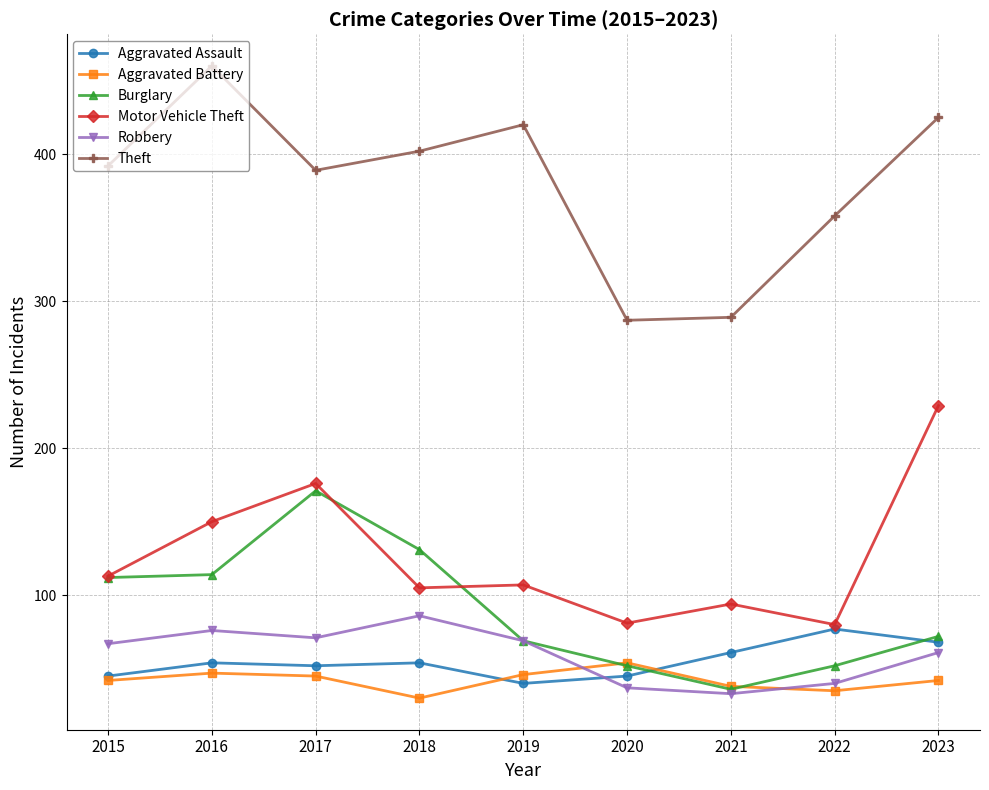

What is the spread (max minus min) of values at 2023?

383